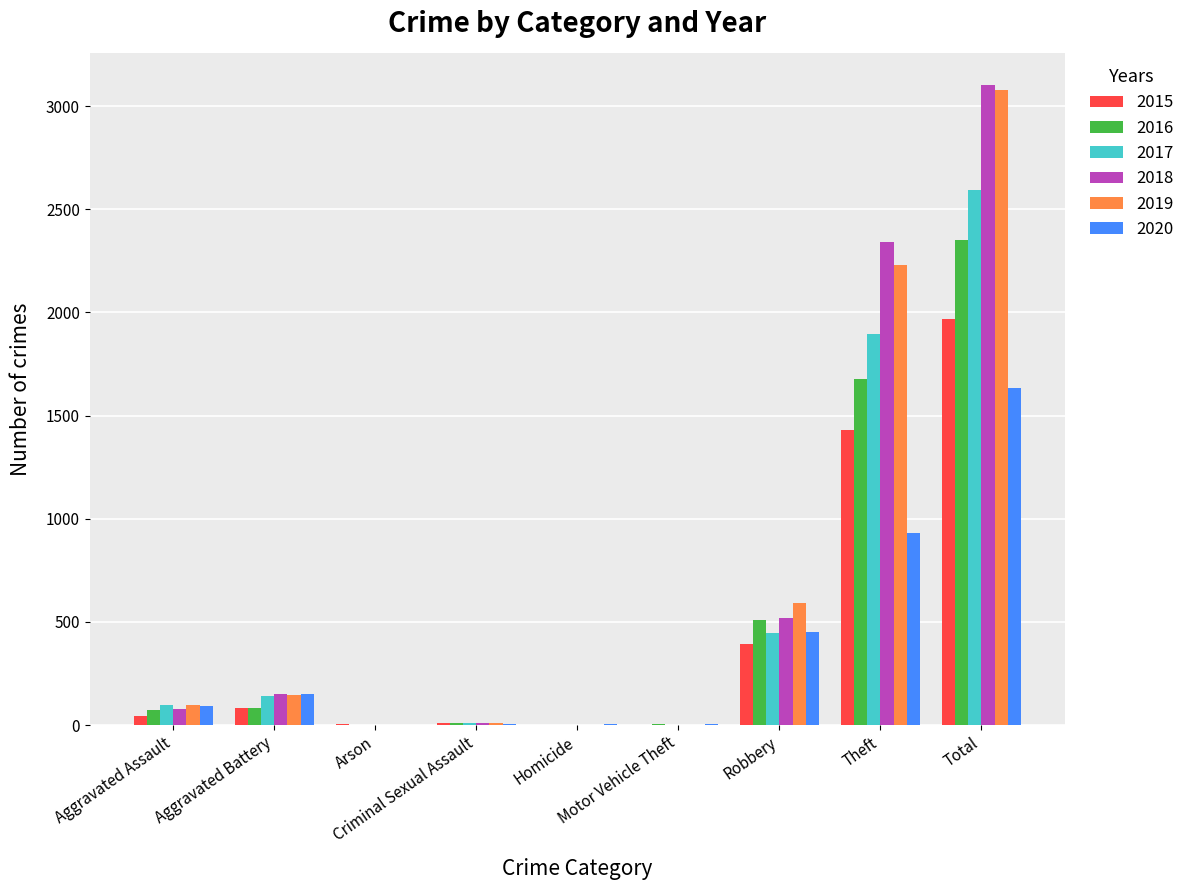

At which category is the sum across all series the highest?

Total